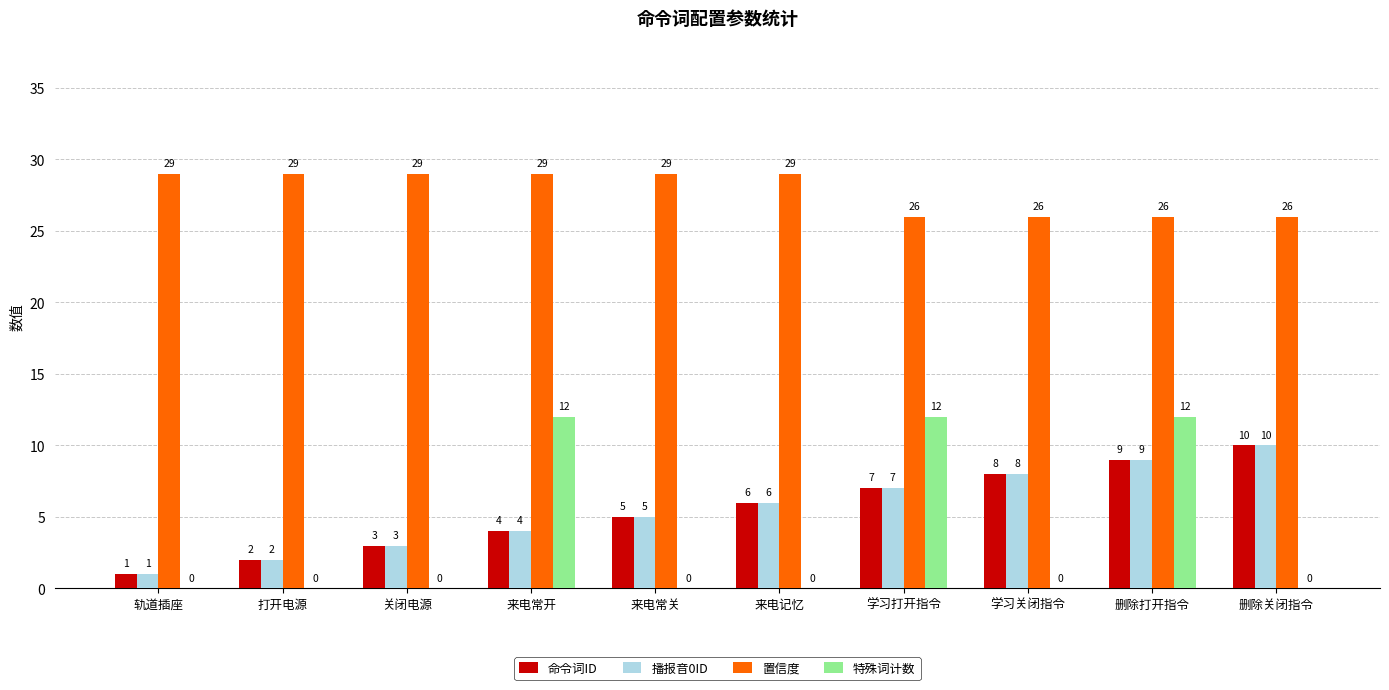

The 播报音0ID series shows 12 at 删除打开指令. True or false?

False